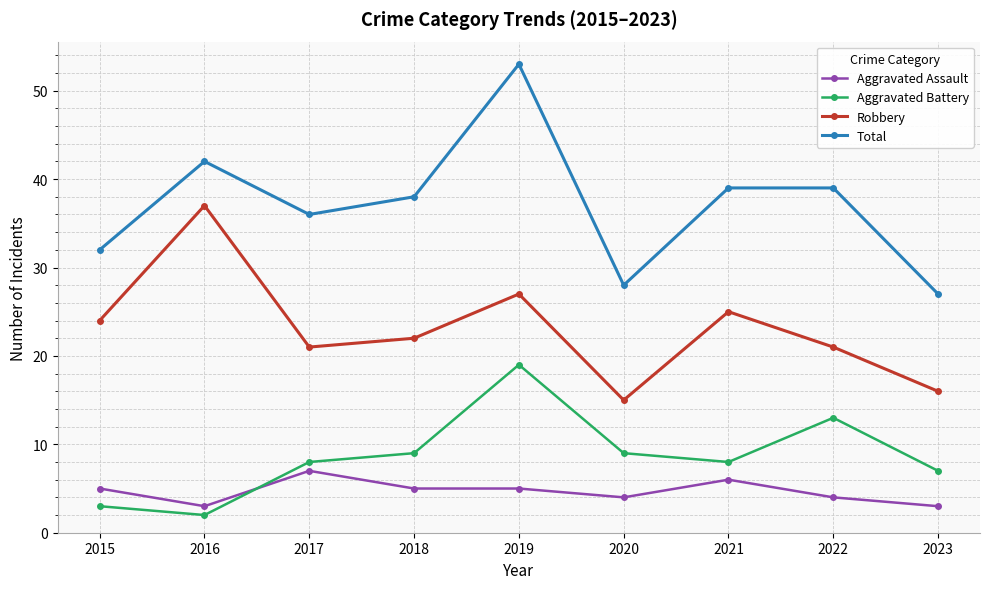

True or false: Aggravated Assault and Robbery cross at least once.

False